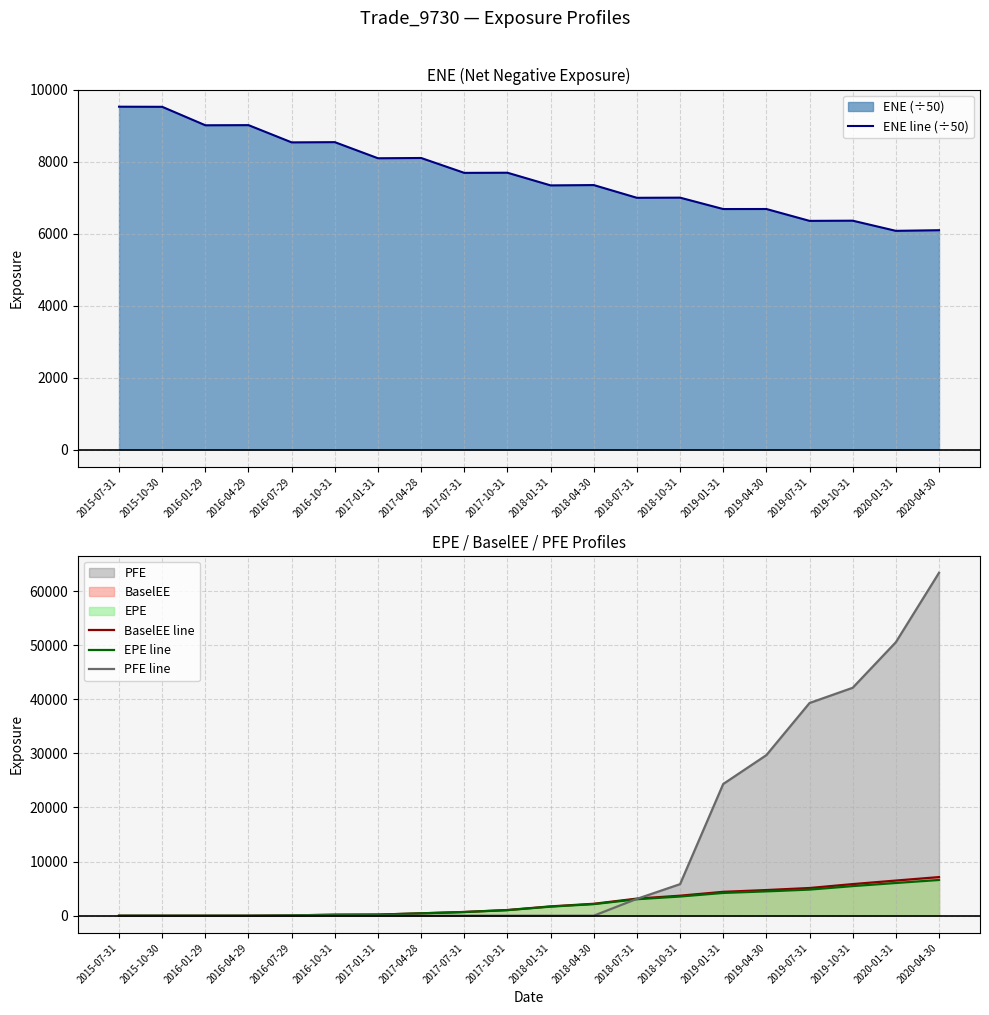

Where is the first local minimum for ENE line (÷50)?

2016-01-29